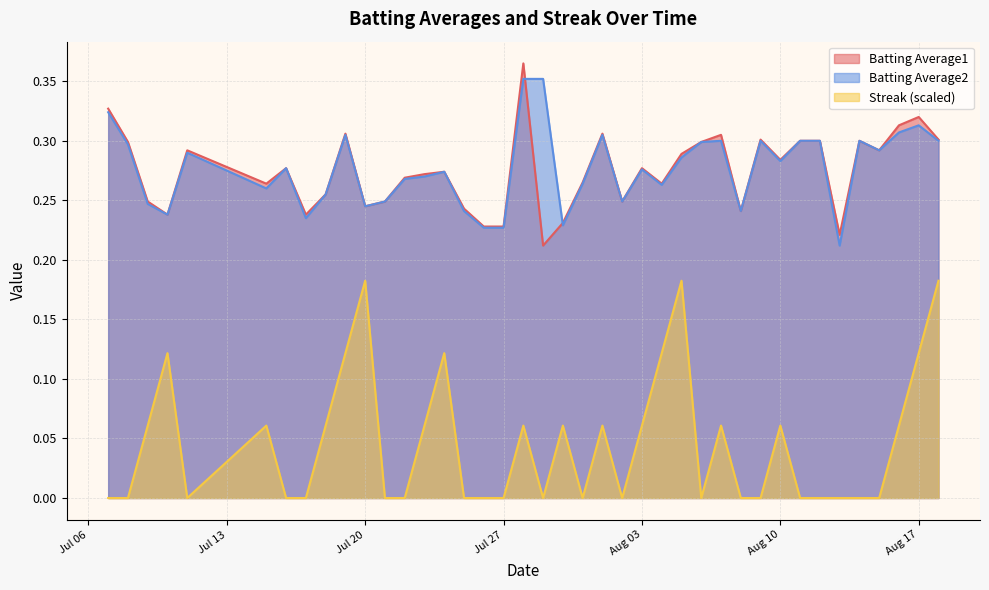

True or false: Batting Average2 and Streak (scaled) intersect in this chart.

False